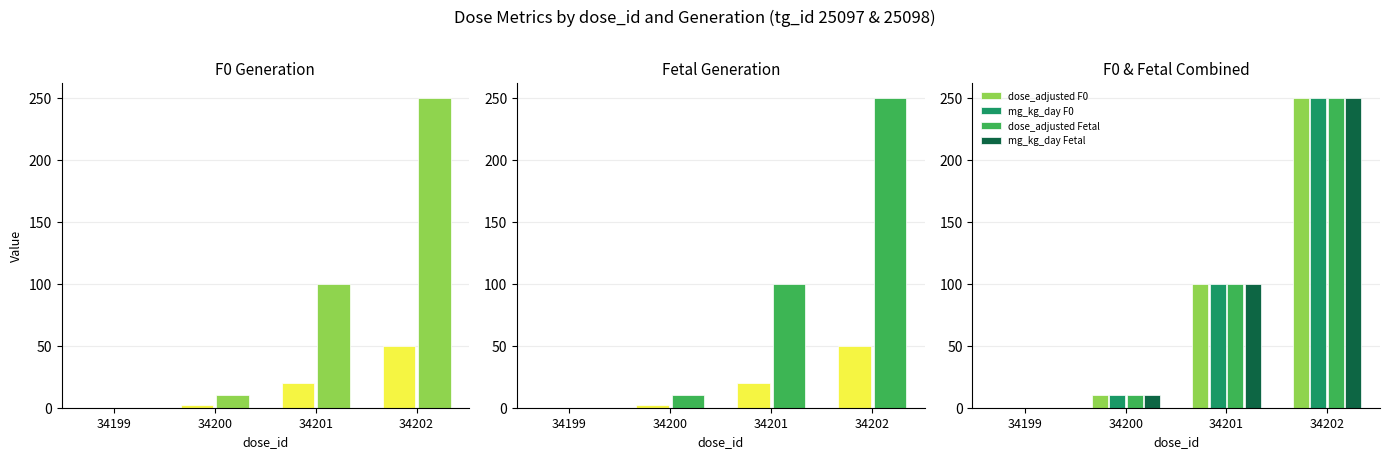

How many distinct data groups are displayed?

5